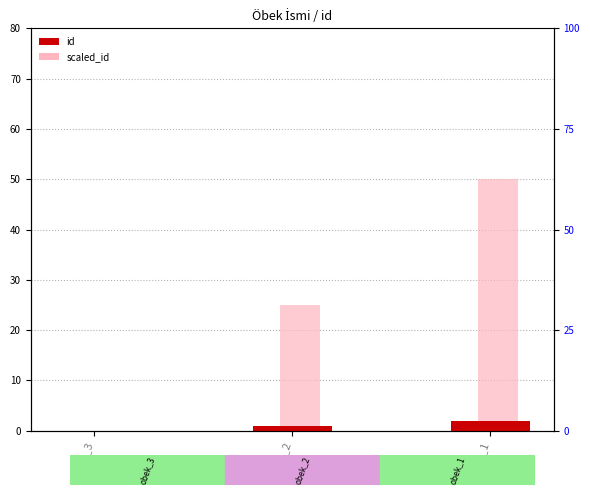

How many values in id are above zero?

2